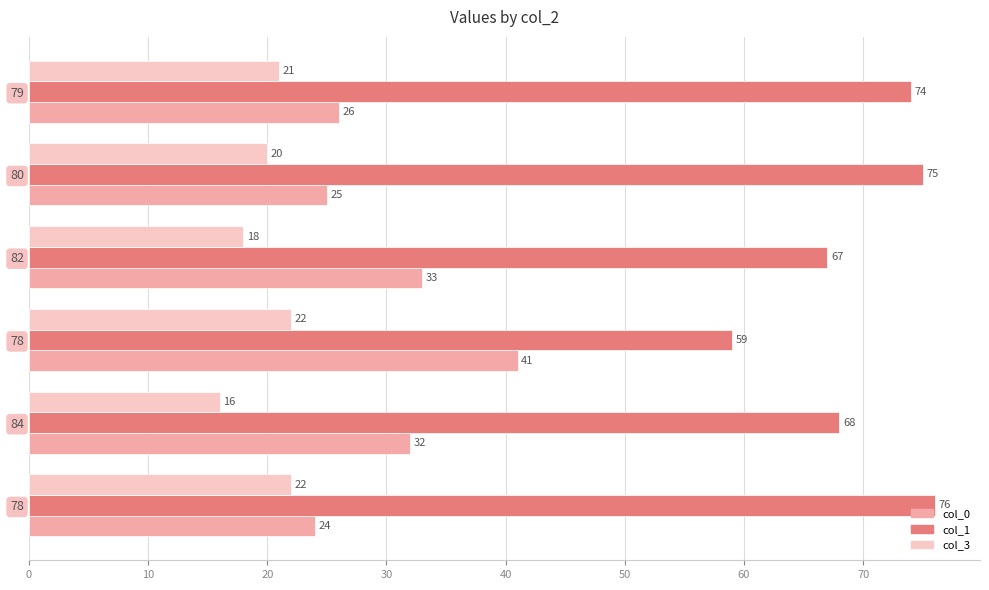

Reading left to right, list all the values displayed in this chart.

col_0: 24	32	41	33	25	26
col_1: 76	68	59	67	75	74
col_3: 22	16	22	18	20	21